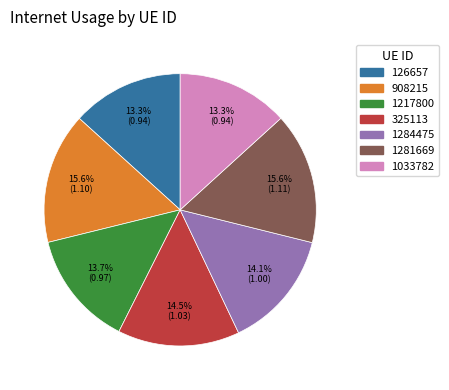

Do 126657 and 1281669 together represent more than half of the pie?

No